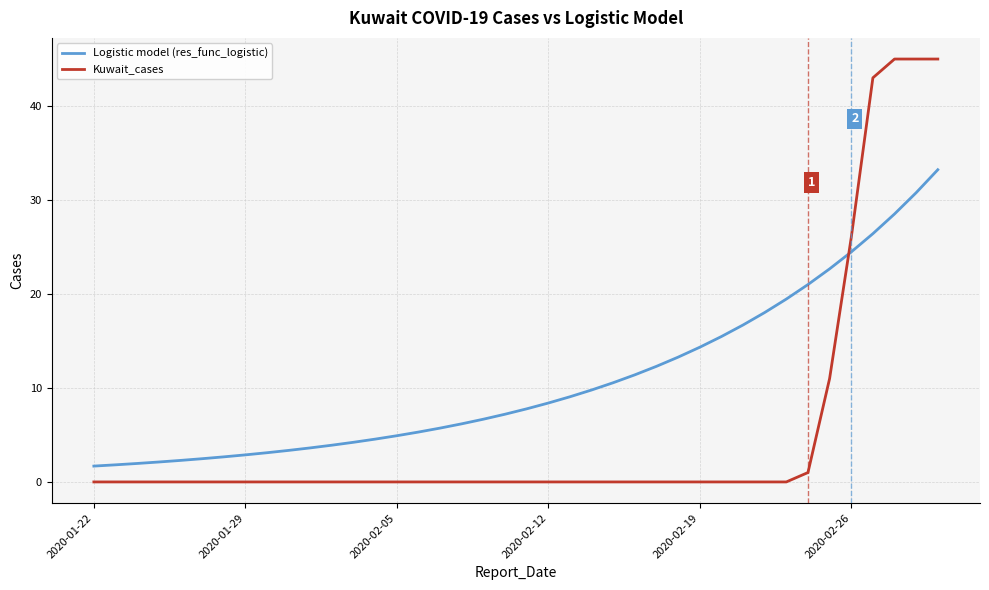

Which series has the largest range (max minus min)?

Kuwait_cases